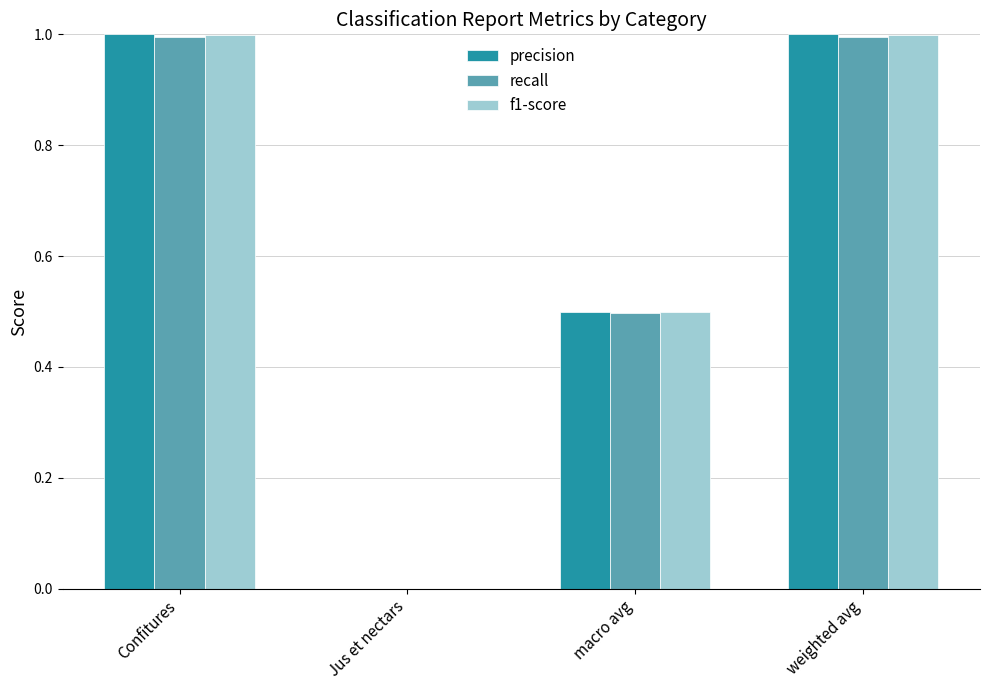

Reading left to right, transcribe all the data shown in this chart.

precision: 1.0	0.0	0.5	1.0
recall: 1.0	0.0	0.5	1.0
f1-score: 1.0	0.0	0.5	1.0